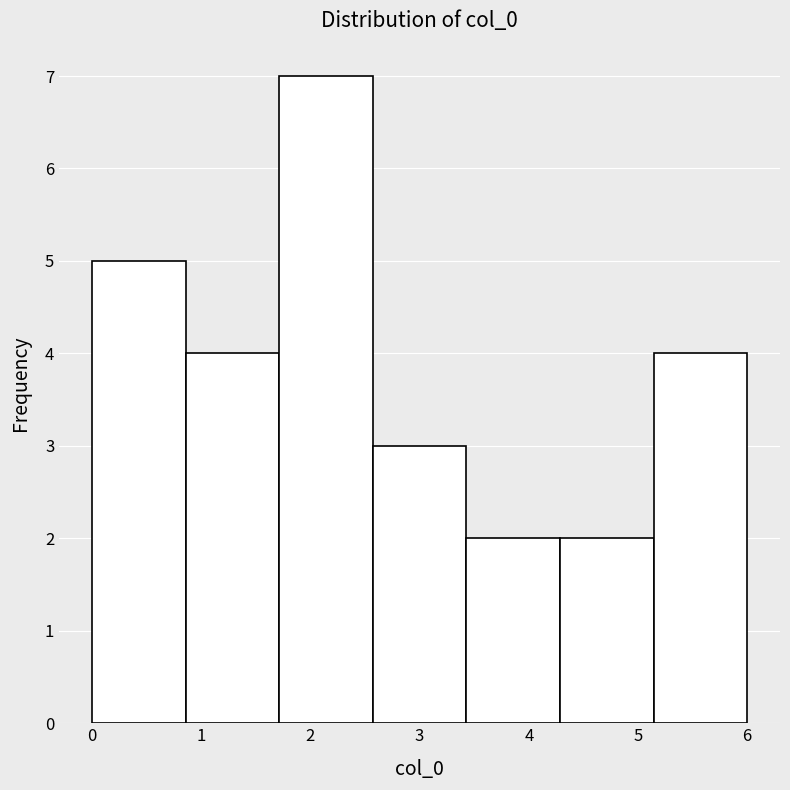

Reading left to right, transcribe this chart: for each bar, give the range it covers on the x-axis and its height. Neither the bar edges nor the heights are printed on the chart, so give them approximately, as read against the axes.

0.0 to 0.9: 5
0.9 to 1.7: 4
1.7 to 2.6: 7
2.6 to 3.4: 3
3.4 to 4.3: 2
4.3 to 5.1: 2
5.1 to 6.0: 4